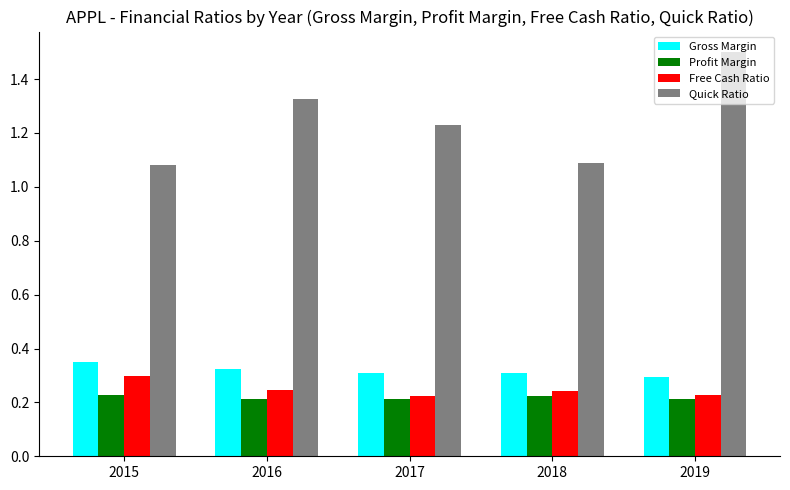

How many Free Cash Ratio values are between 0 and 1?

5